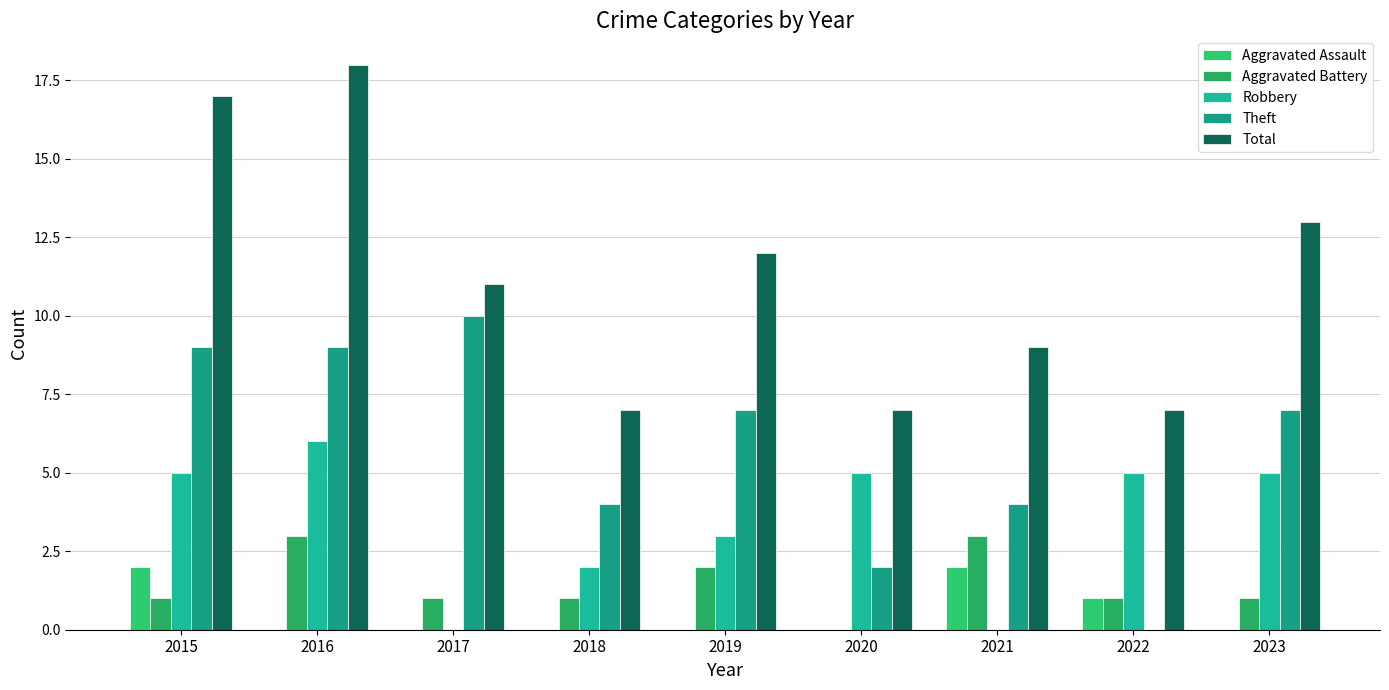

What is the difference between the Robbery values at 2018 and 2015?

3